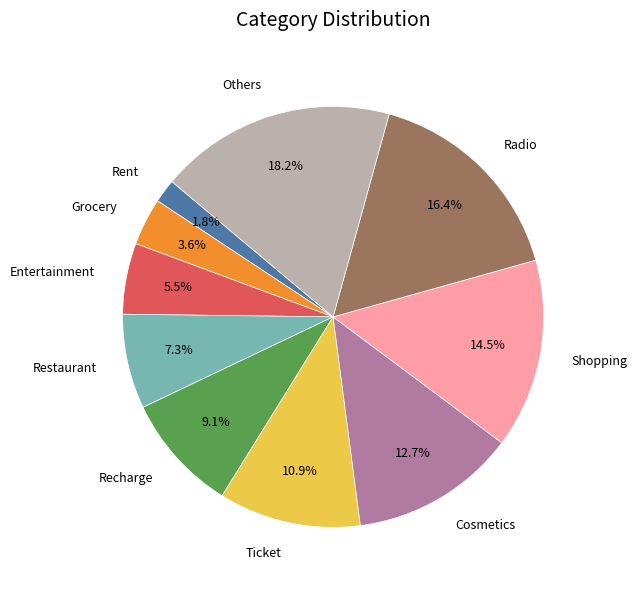

Is there a majority slice in this chart?

No